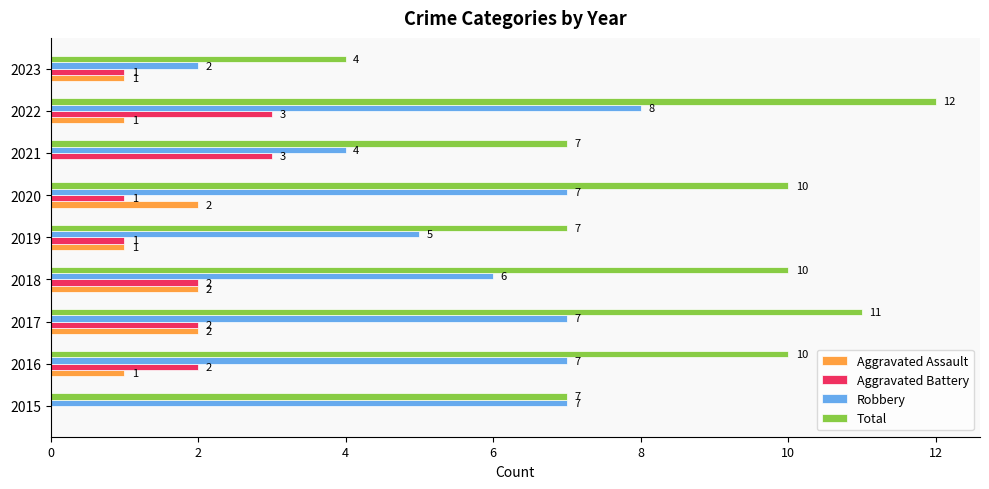

What is the sum of all Aggravated Assault values?

10